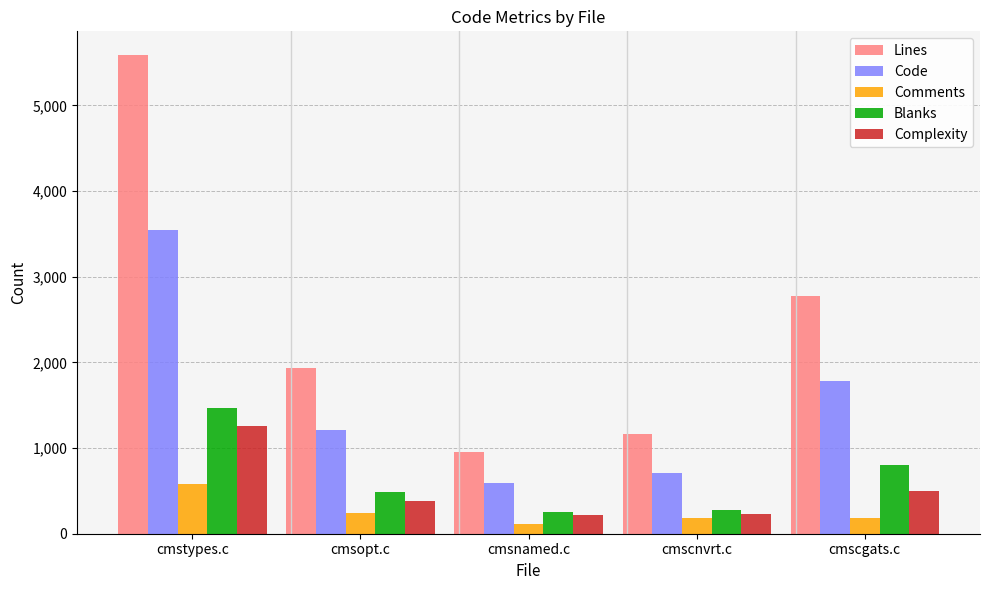

Which category has the highest value across all series?

cmstypes.c